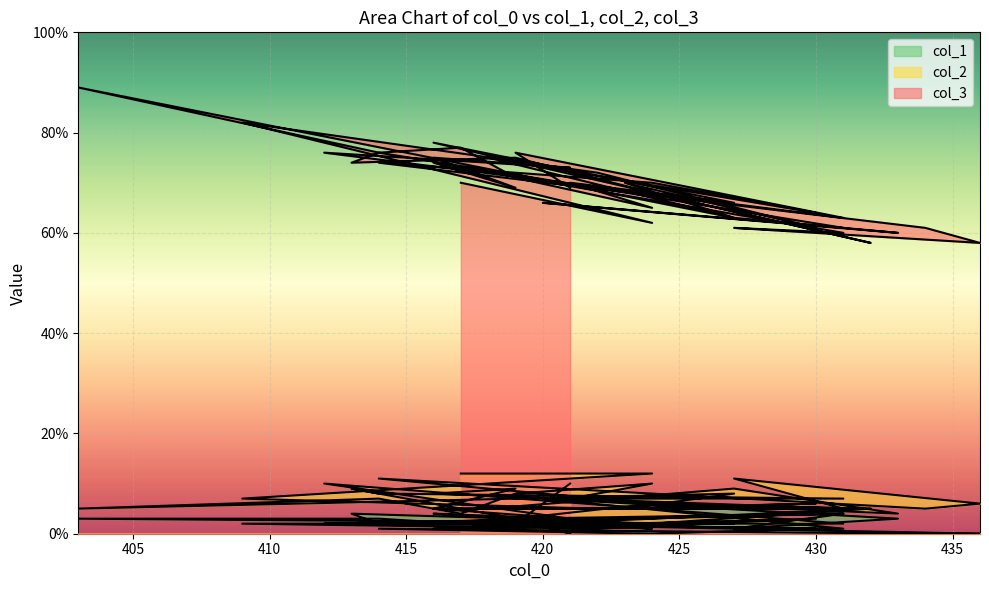

What is the sum of all col_1 values?

87